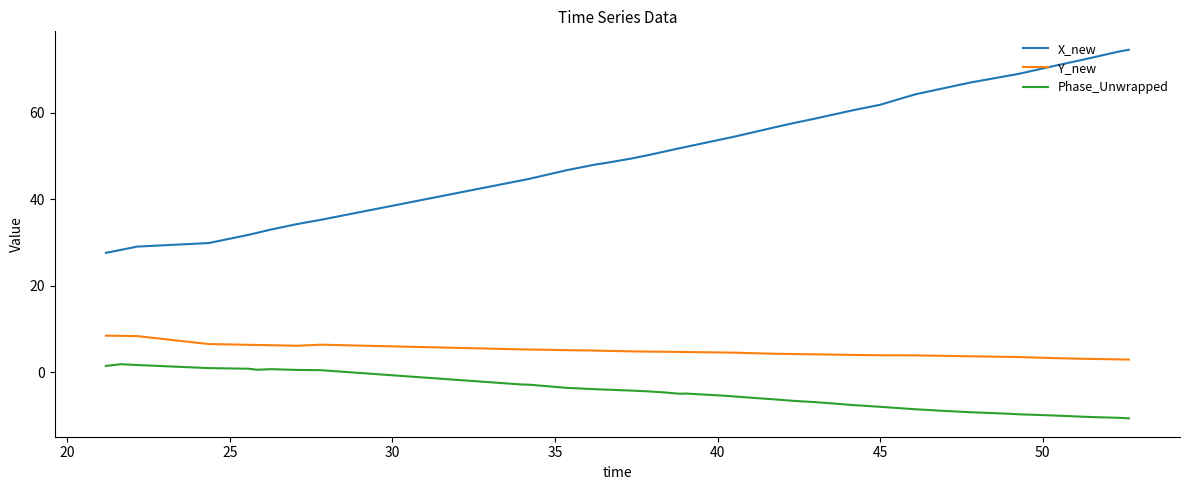

True or false: X_new and Phase_Unwrapped intersect in this chart.

False